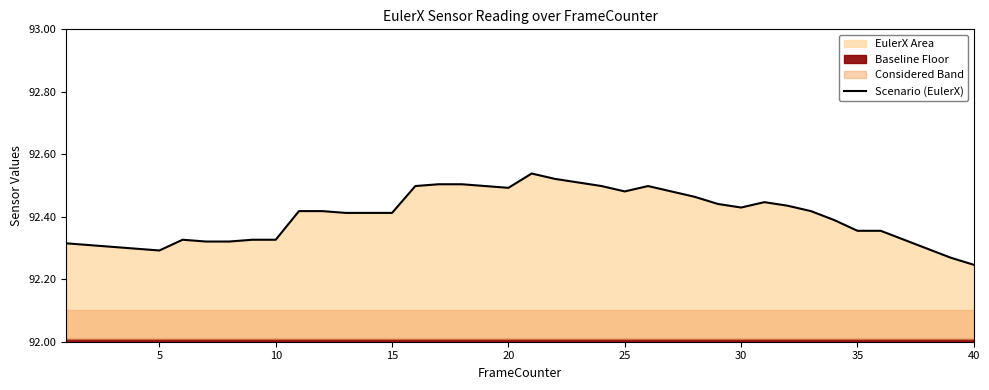

How many values are between 92 and 93?

40